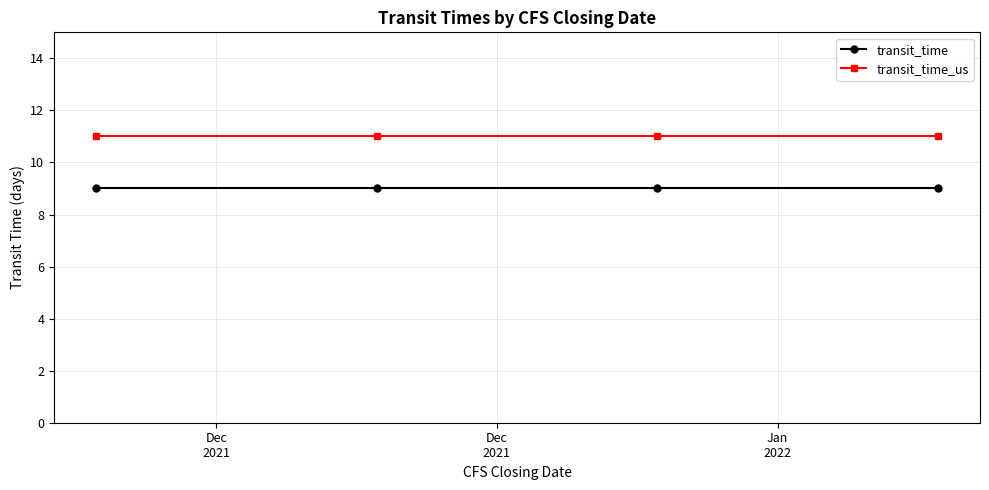

Rank the series by their average value, from highest to lowest.

transit_time_us, transit_time